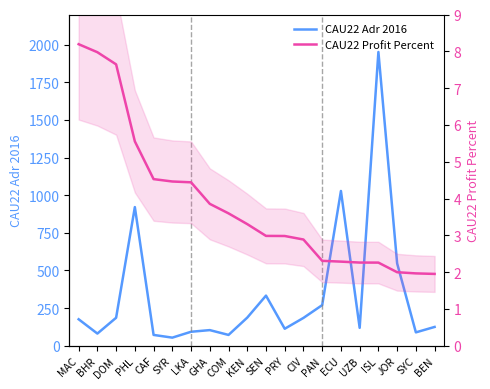

Which has a higher value, ECU or PRY?

ECU